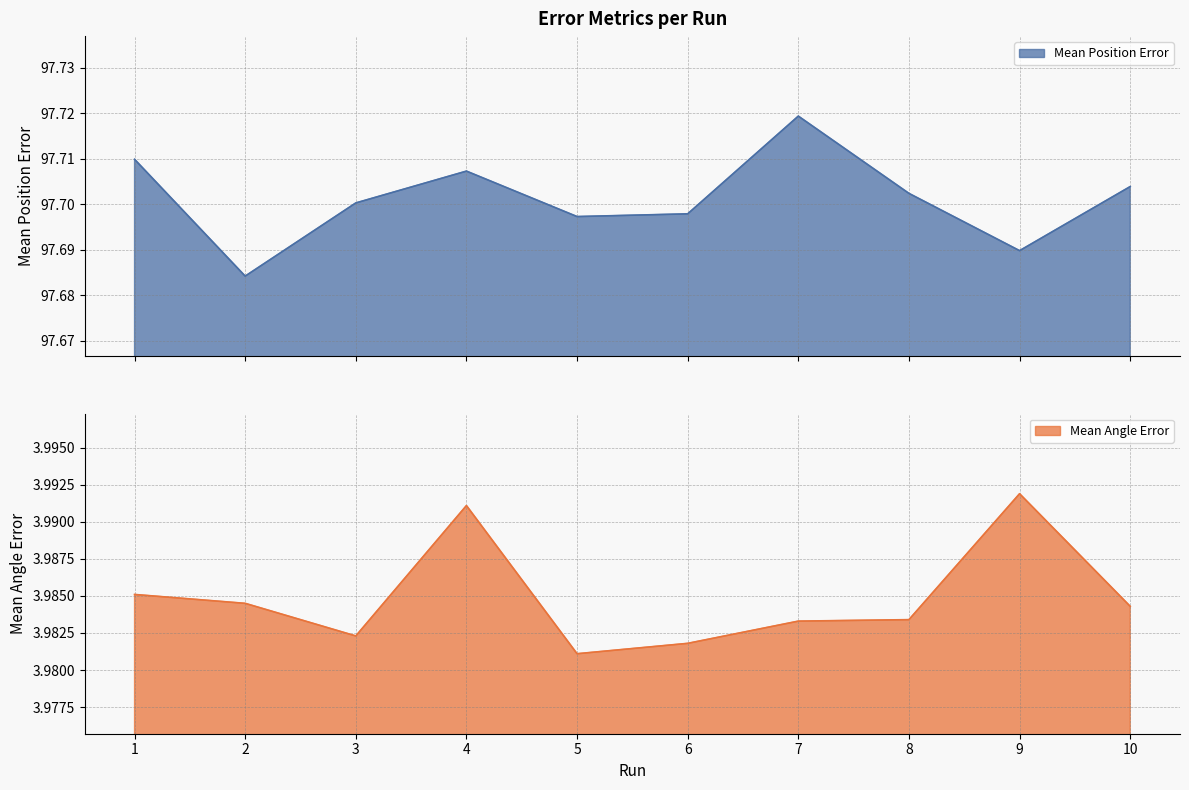

True or false: Mean Angle Error and Mean Position Error cross at least once.

False